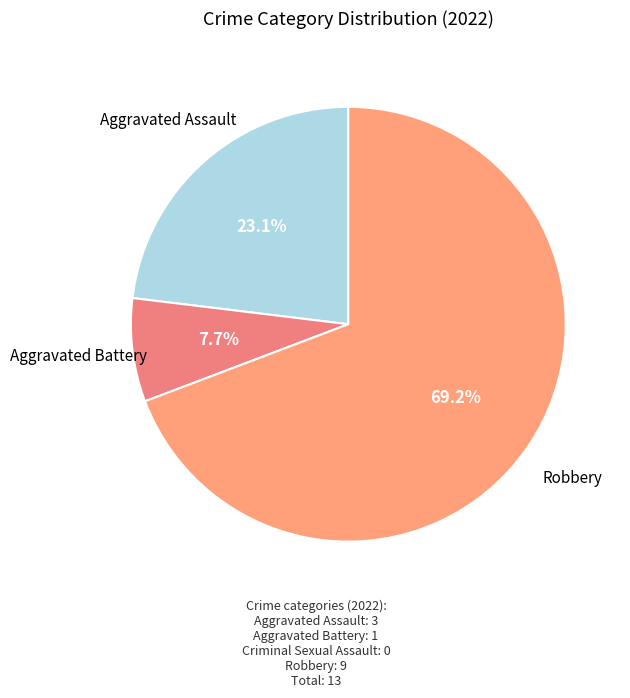

Which category has the biggest portion of the pie?

Robbery